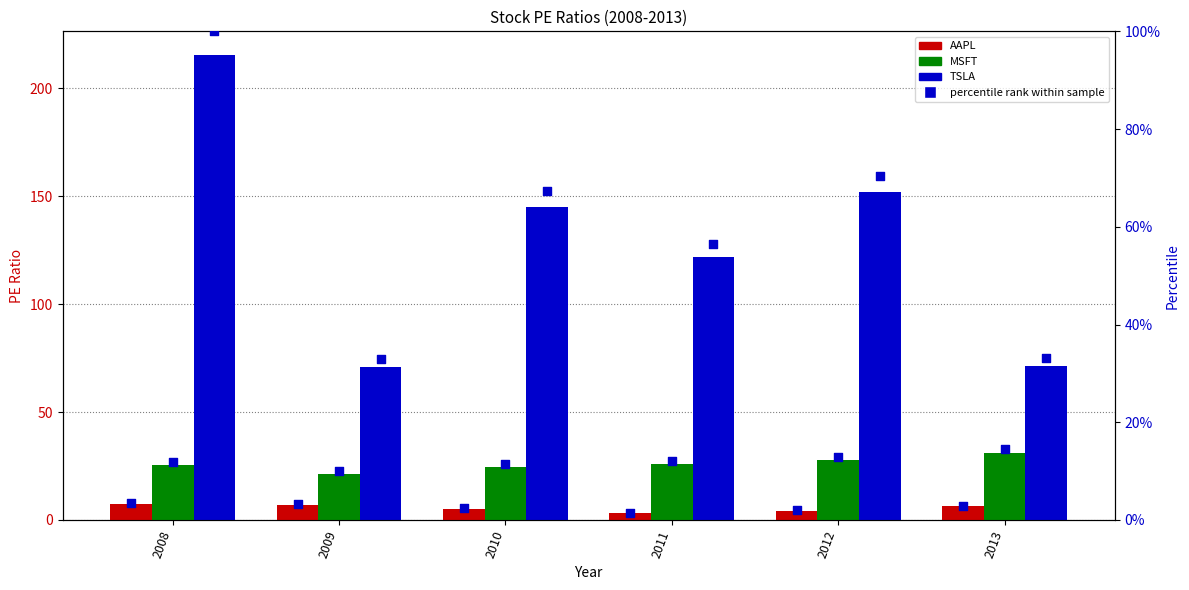

At which category is the sum across all series the highest?

2008